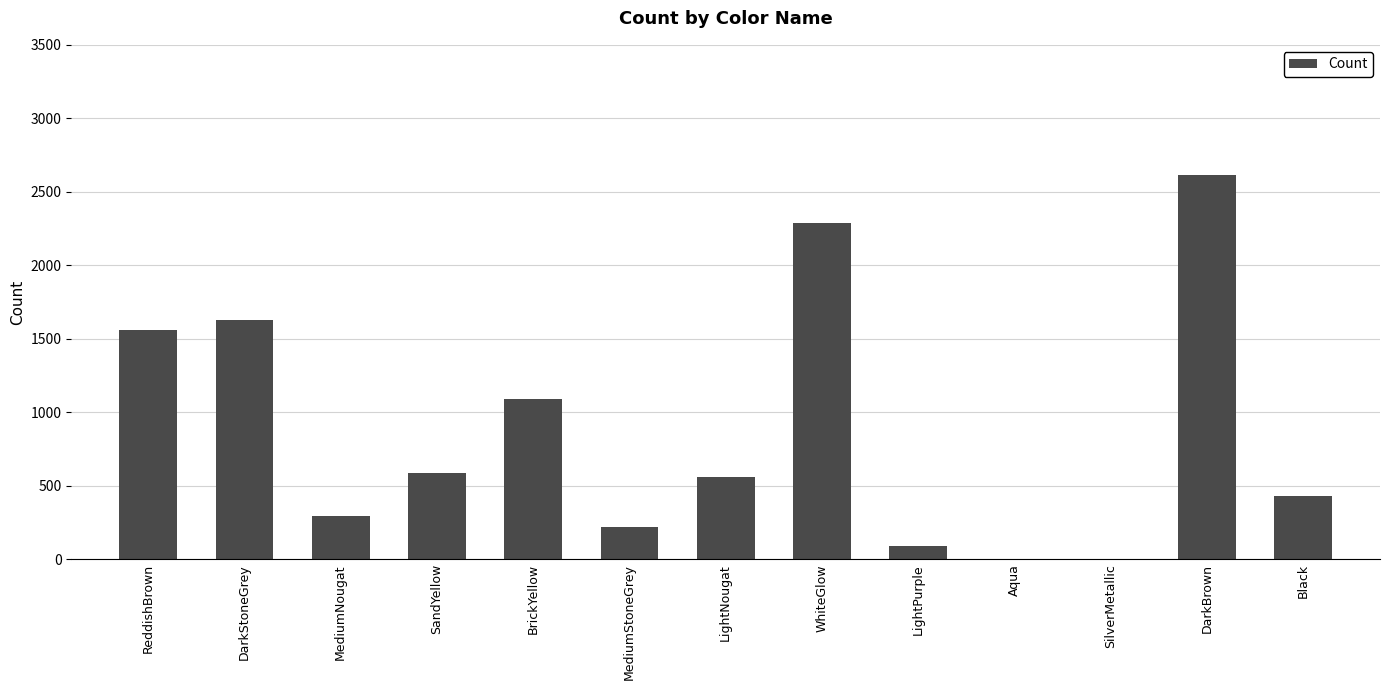

What is the sum of all values?

11360